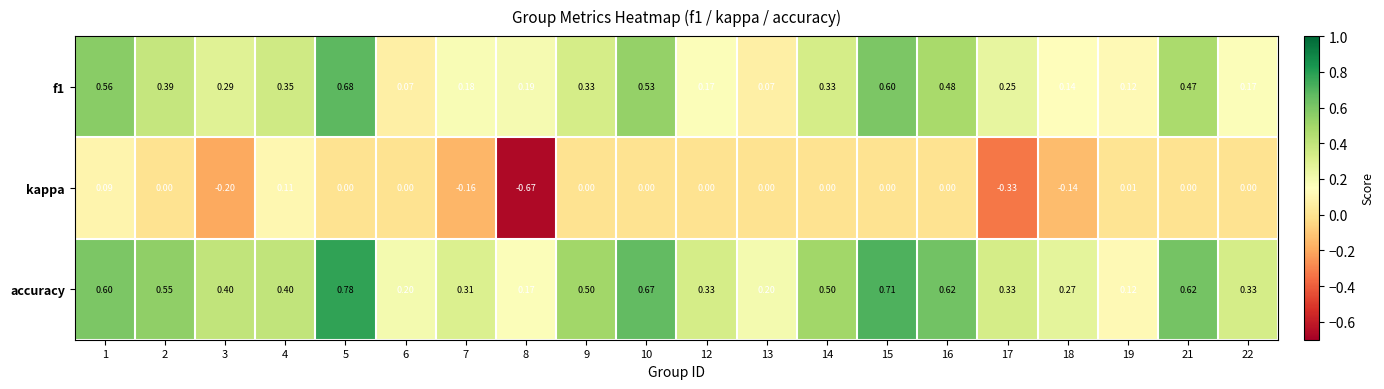

Is the value of accuracy at 4 greater than the value of kappa at 7?

Yes